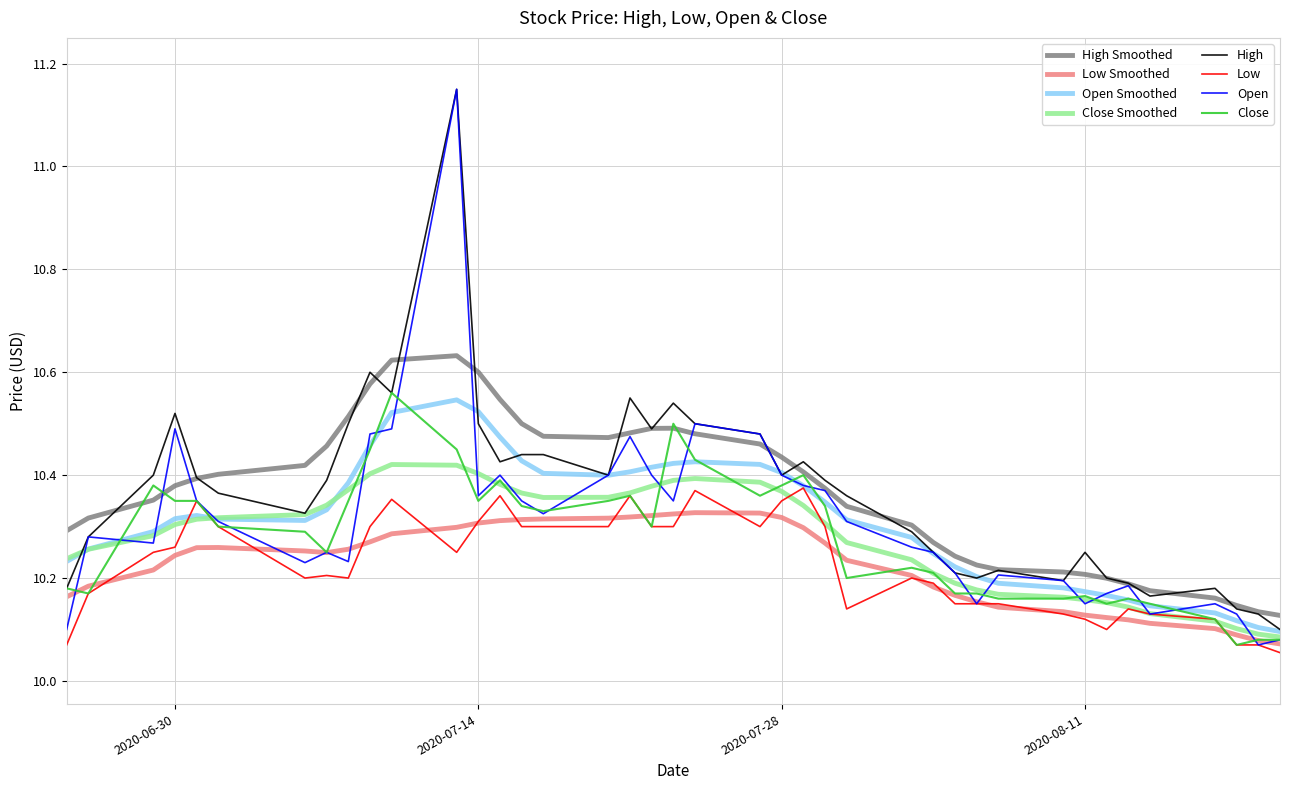

Which series has the widest spread of values?

Open